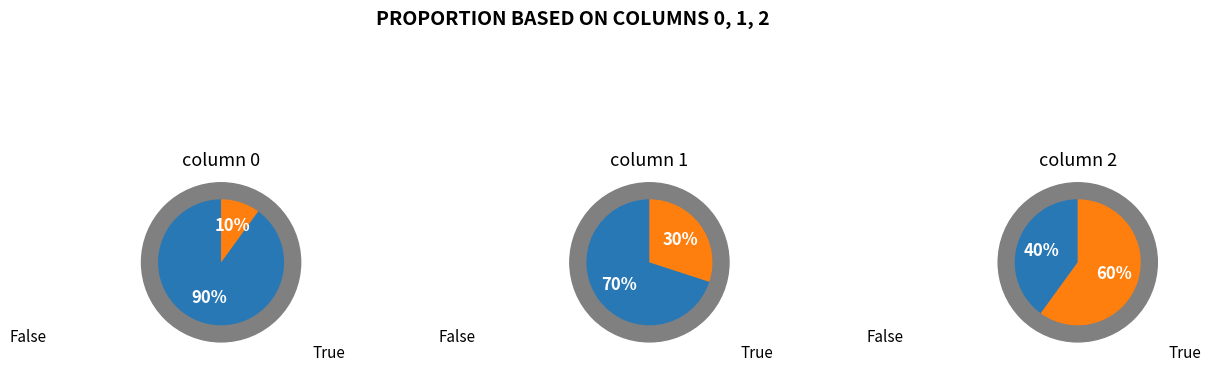

Is there any slice that represents more than half of the pie?

Yes